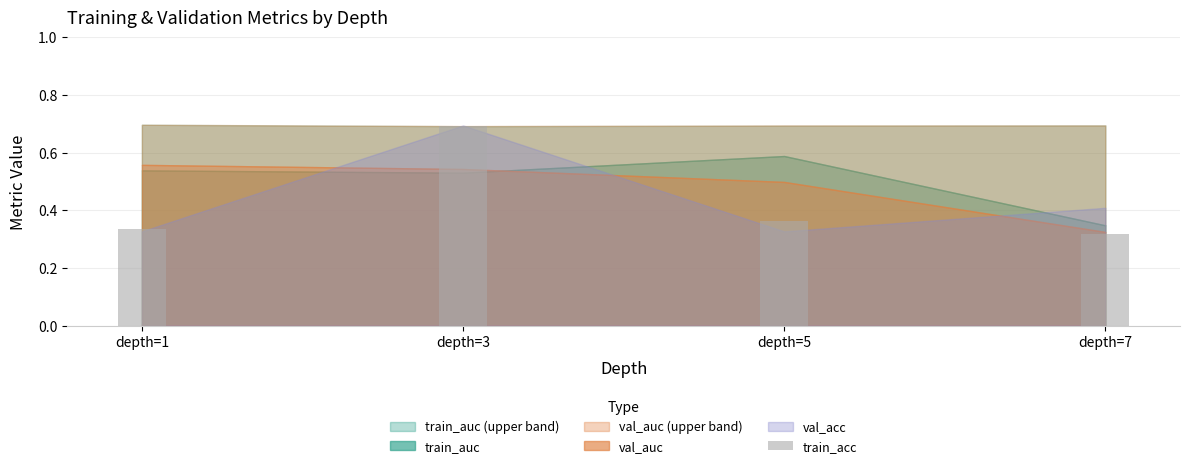

Between depth=7 and depth=5, which is larger?

depth=5